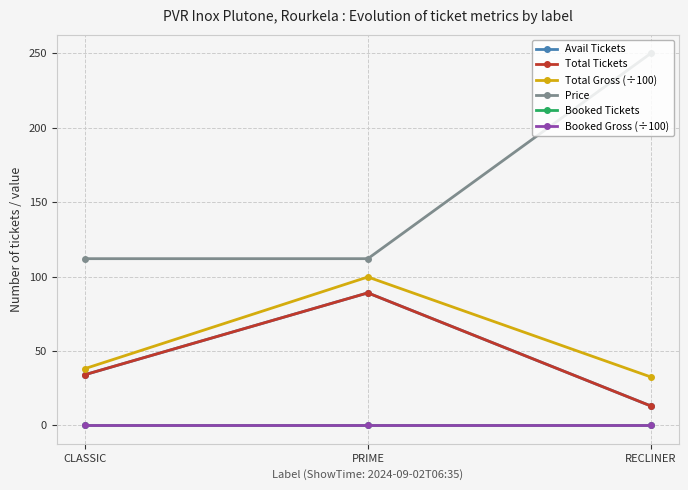

Reading left to right, list all the values displayed in this chart.

Avail Tickets: CLASSIC=34.0	PRIME=89.0	RECLINER=13.0
Total Tickets: CLASSIC=34.0	PRIME=89.0	RECLINER=13.0
Total Gross (÷100): CLASSIC=38.1	PRIME=99.7	RECLINER=32.5
Price: CLASSIC=112.0	PRIME=112.0	RECLINER=250.0
Booked Tickets: CLASSIC=0.0	PRIME=0.0	RECLINER=0.0
Booked Gross (÷100): CLASSIC=0.0	PRIME=0.0	RECLINER=0.0